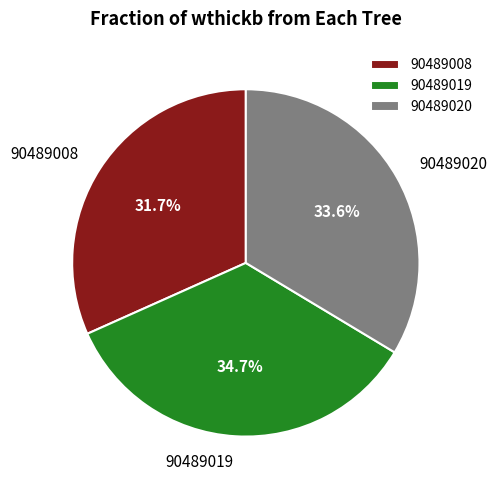

How many slices are in this pie chart?

3